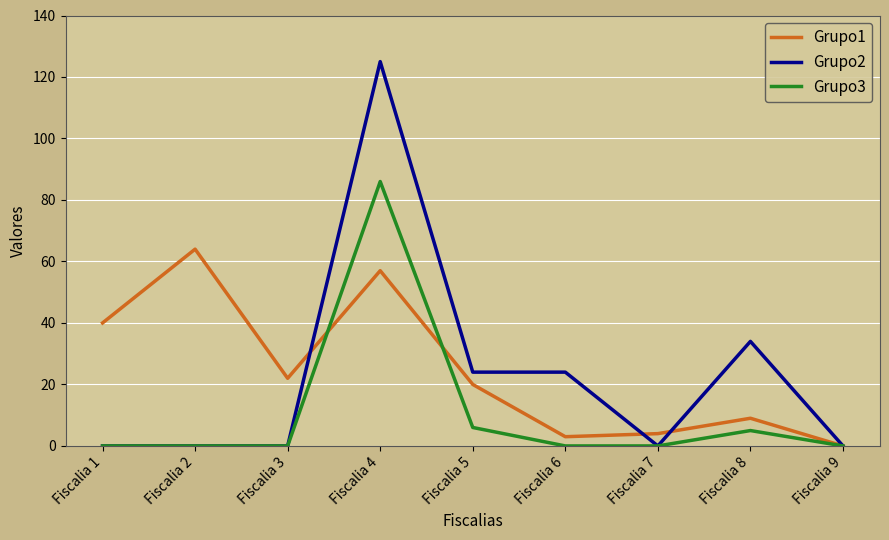

True or false: Grupo1 has a value of 96 at Fiscalia 2.

False